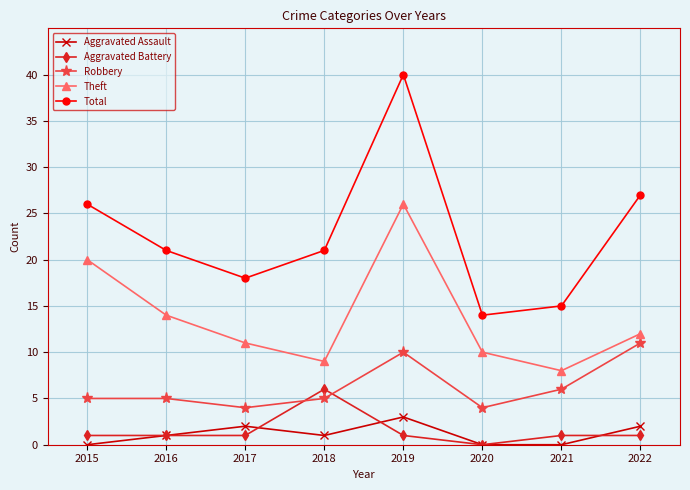

True or false: Aggravated Assault and Robbery cross at least once.

False